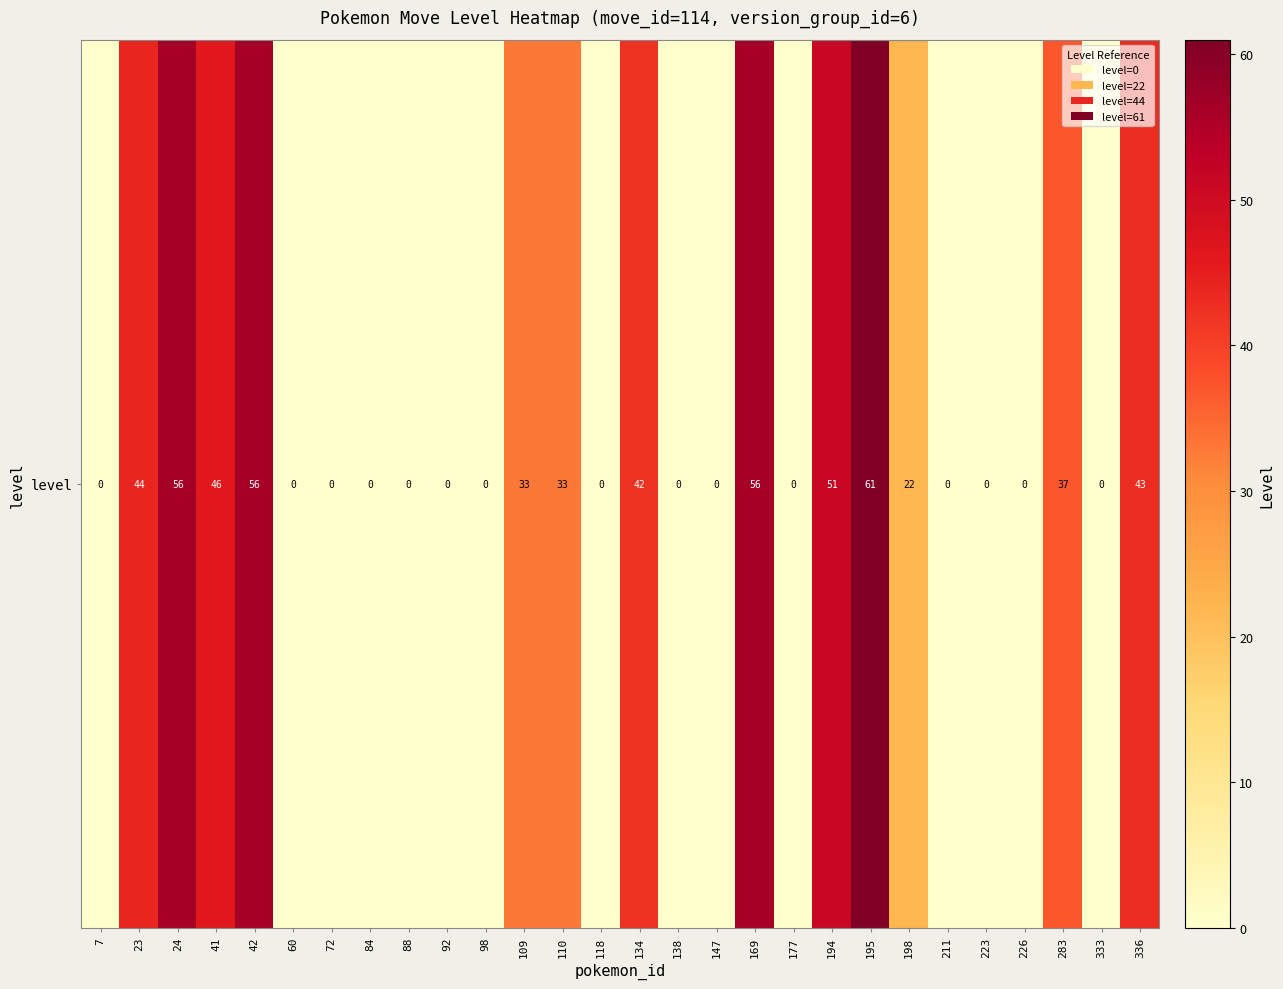

How many data points does each series have?

28